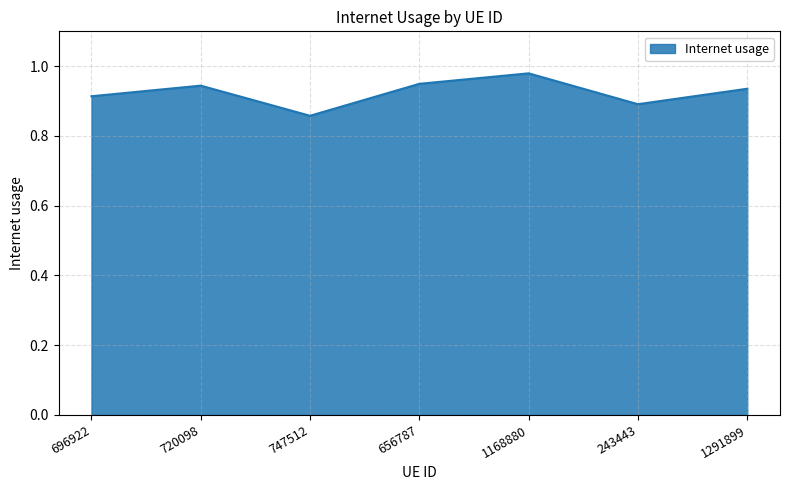

What is the sum of the values at 696922 and 243443?

1.8